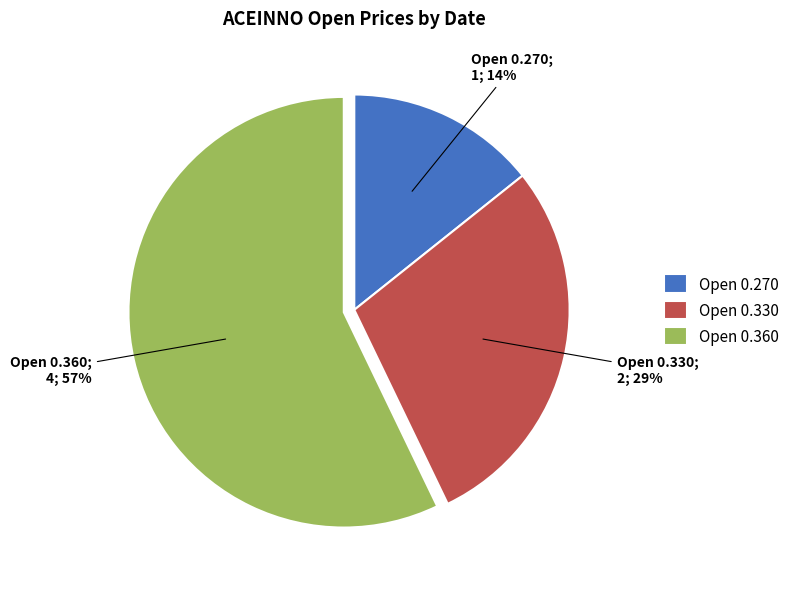

Is it true that Open 0.330 is 29% of the pie?

True